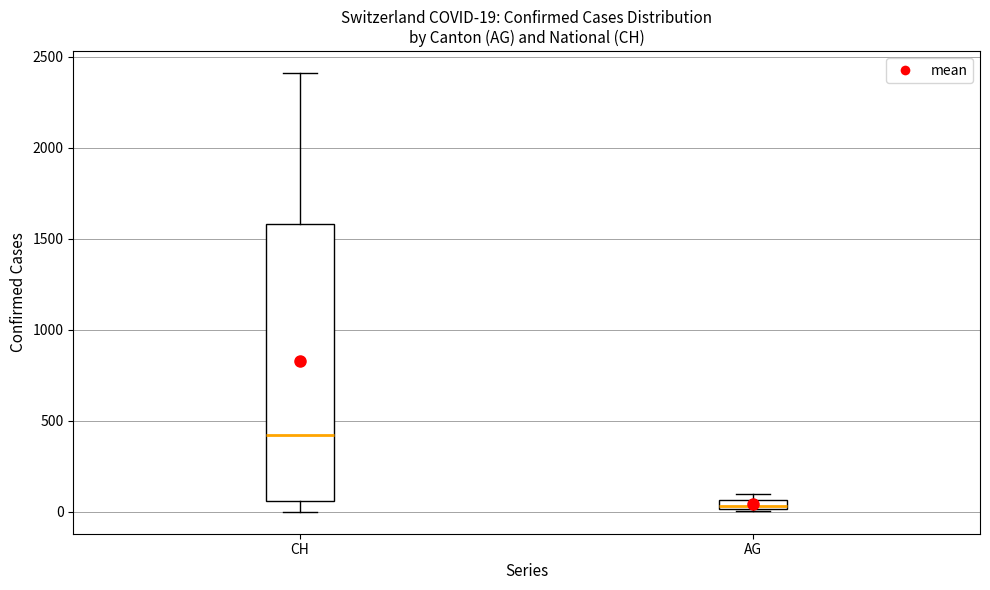

Which box is the tallest, from its lower edge to its upper edge?

CH